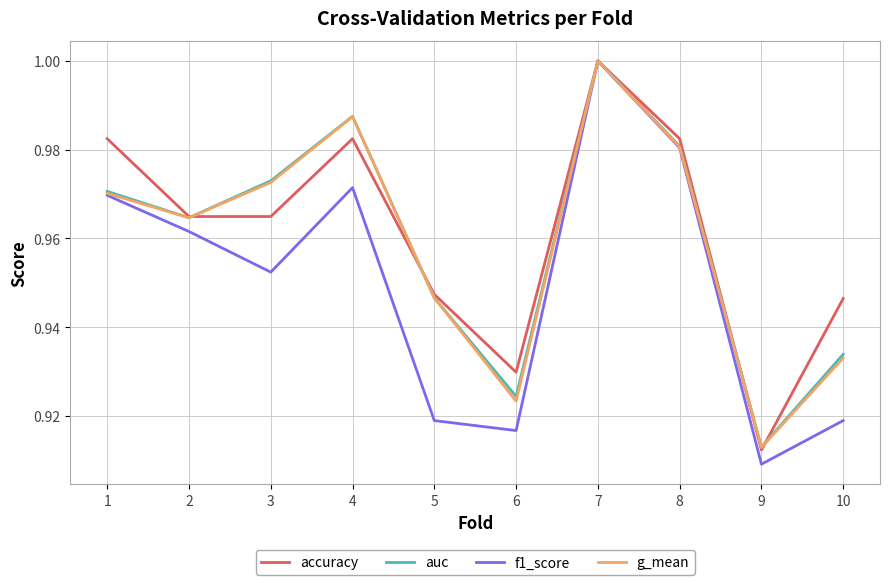

Rank the categories by g_mean value from highest to lowest.

7, 4, 8, 3, 1, 2, 5, 10, 6, 9